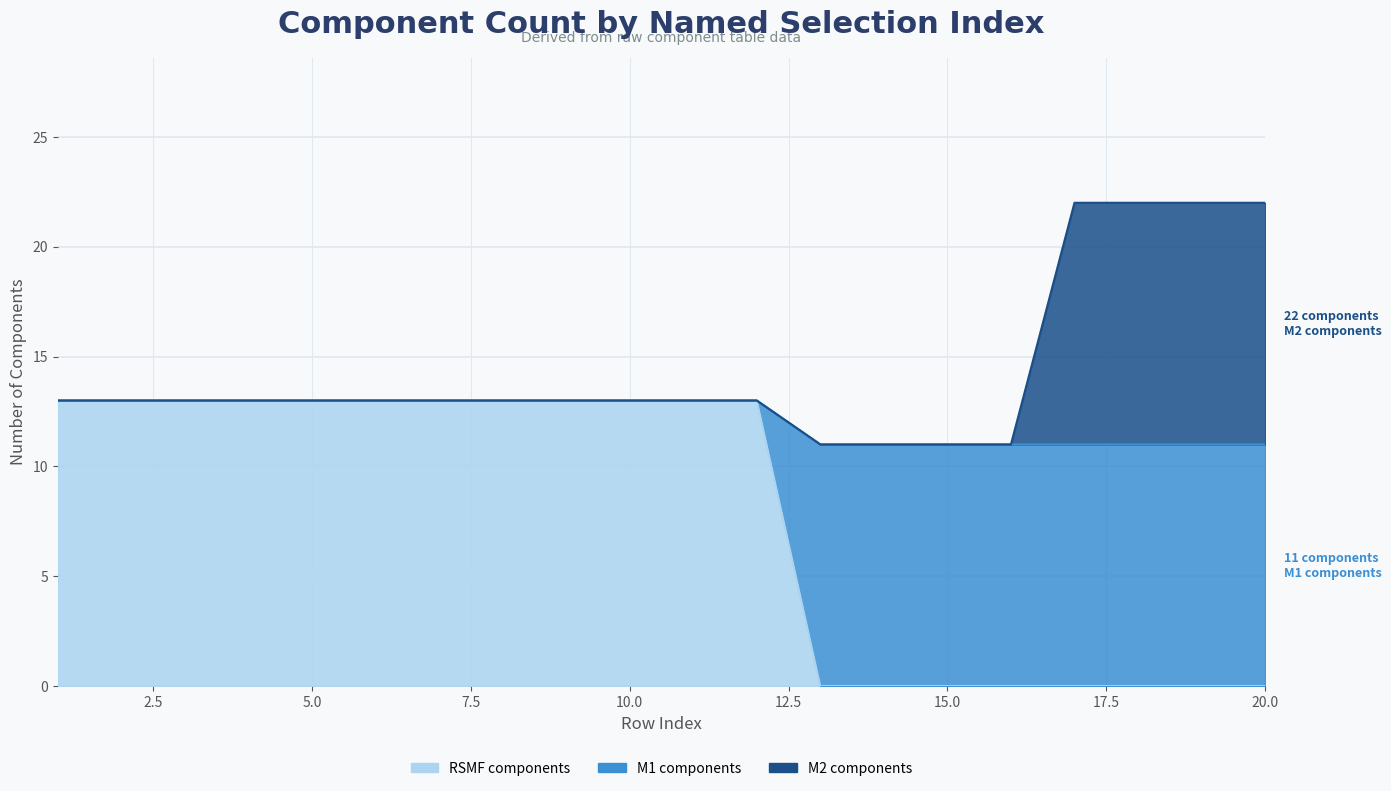

Which series has the largest range (max minus min)?

RSMF components